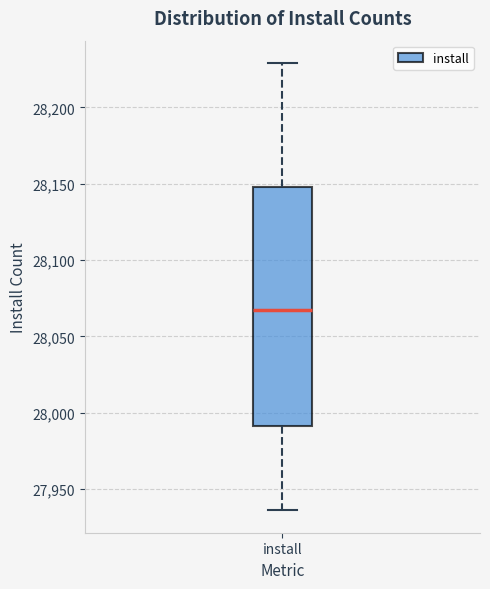

Where does the lower whisker of the box for install end on the y-axis? The values are not printed on the chart, so give them approximately, as read against the axis.

27935